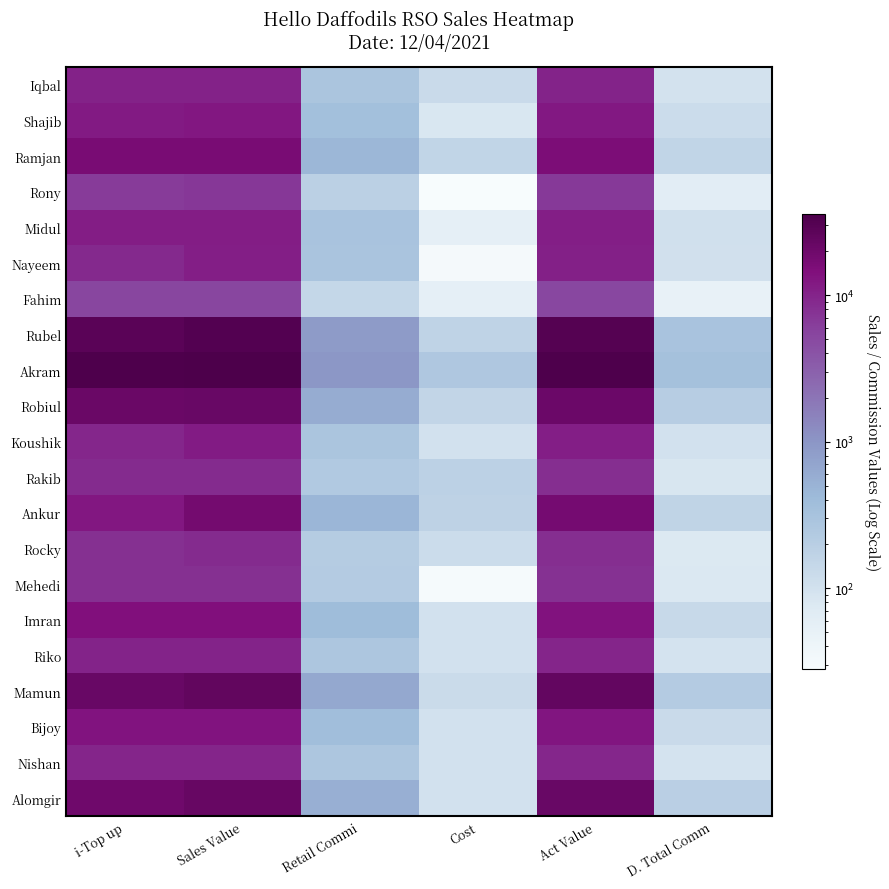

How many data points does each series have?

6